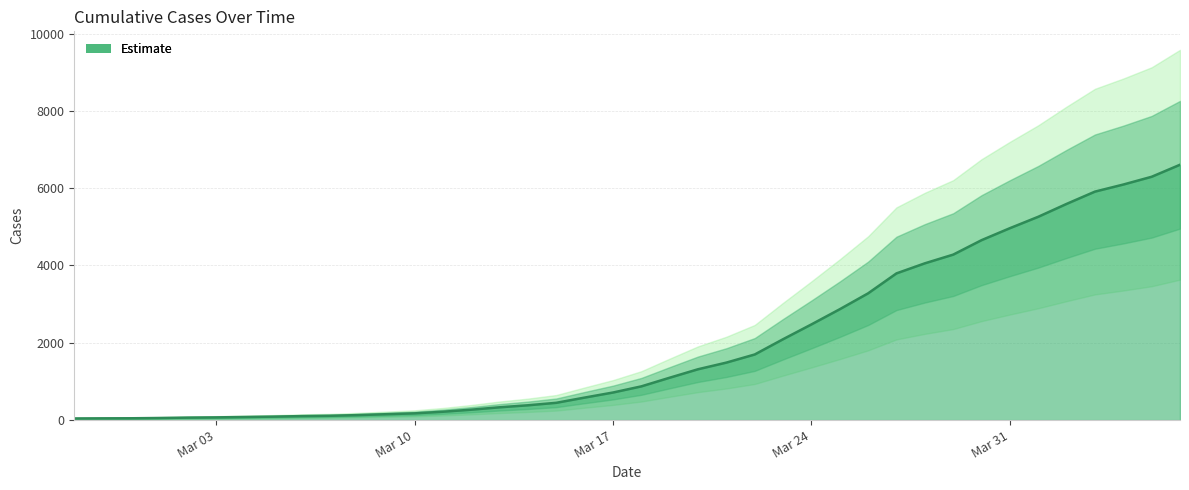

What is the difference between the maximum and minimum values?

6563